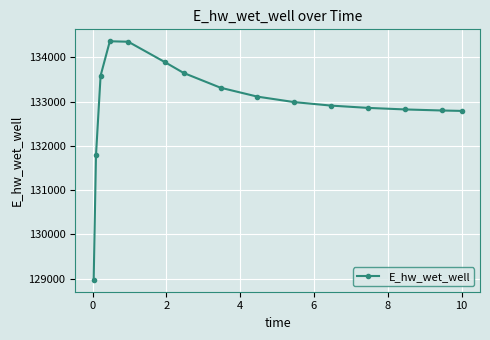

What is the average value?

132944.6